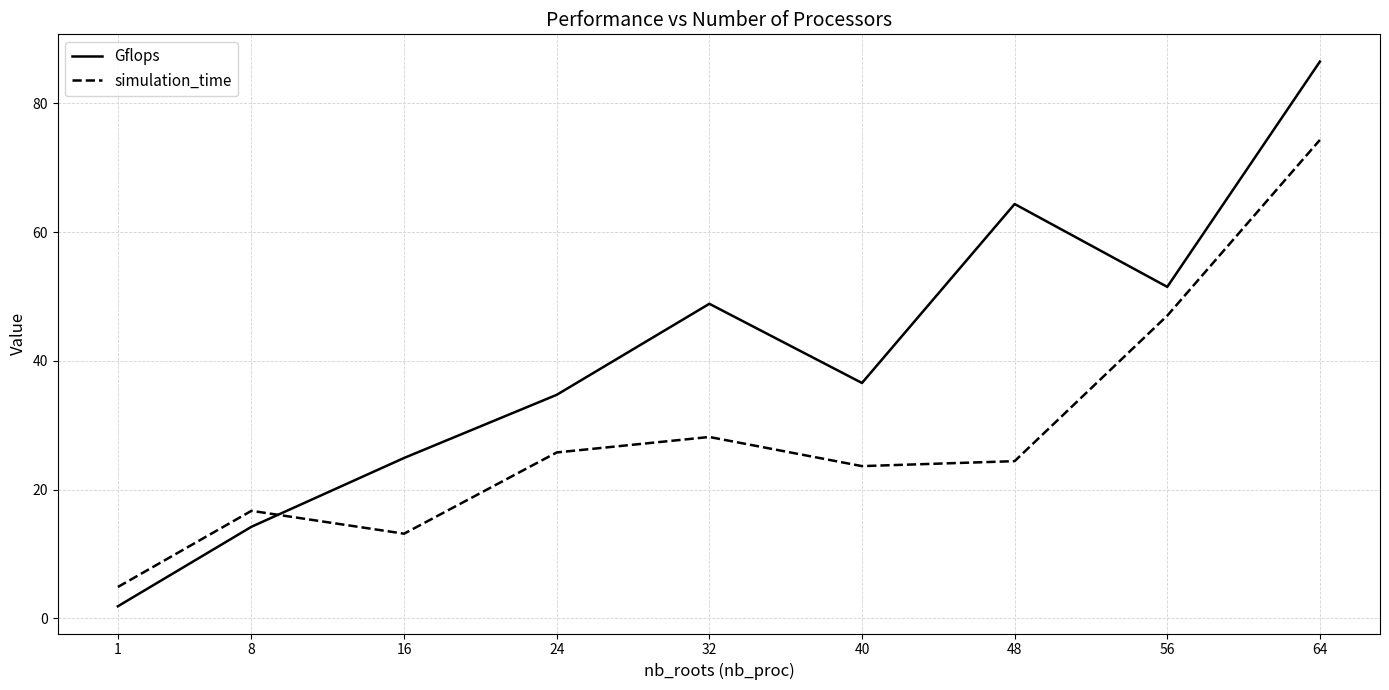

Is the value of simulation_time at 1 greater than the value of Gflops at 56?

No